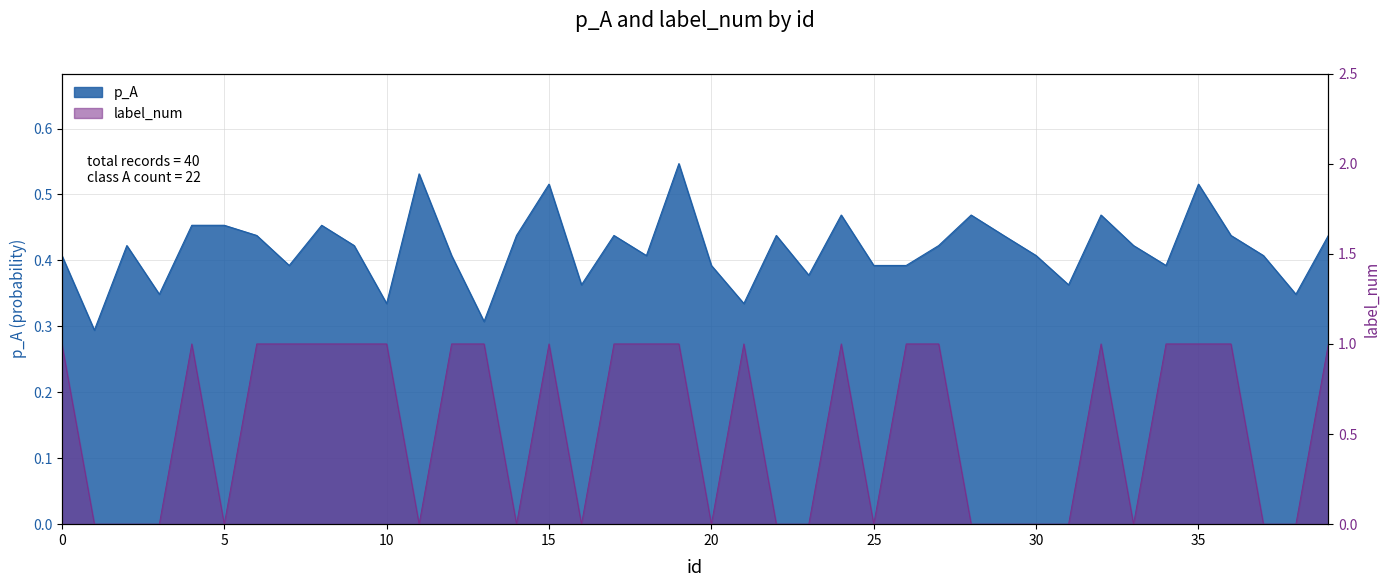

What is the difference between the highest and lowest values at 1?

0.3